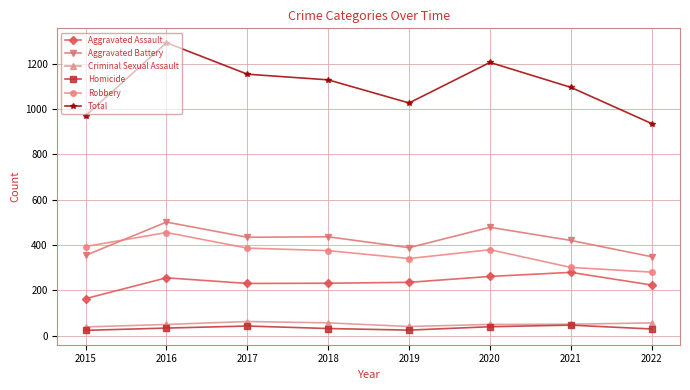

Is it true that Aggravated Assault equals 56 at 2019?

False